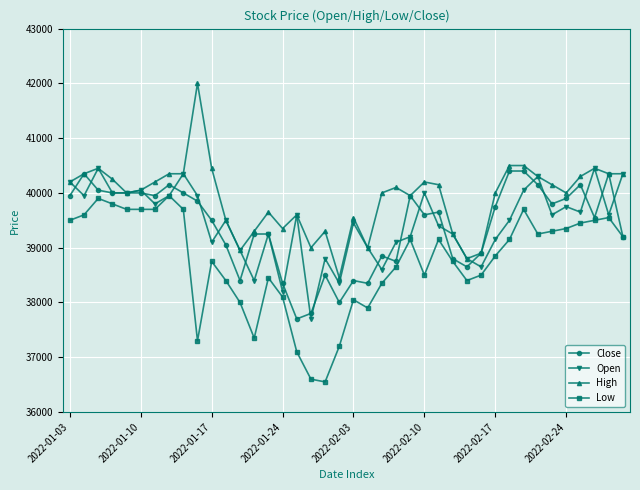

True or false: Low and High intersect in this chart.

False